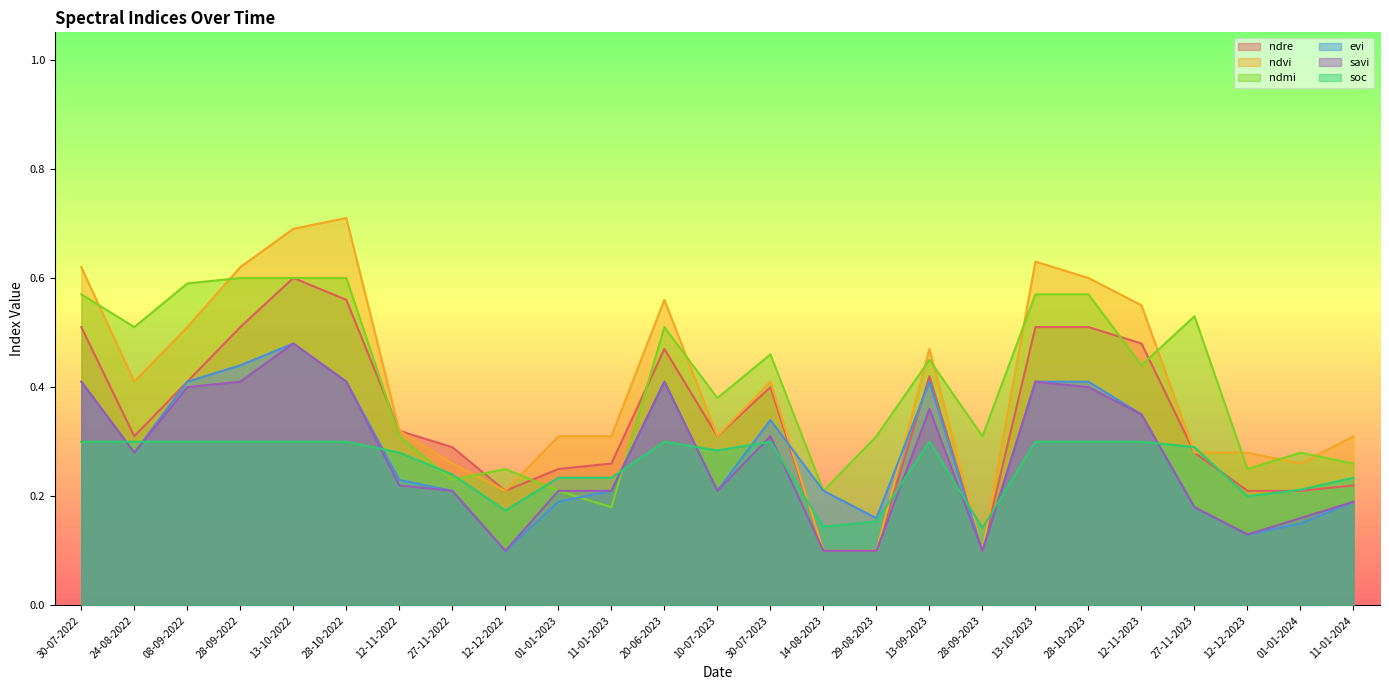

At which category does the chart reach its minimum across all series?

14-08-2023